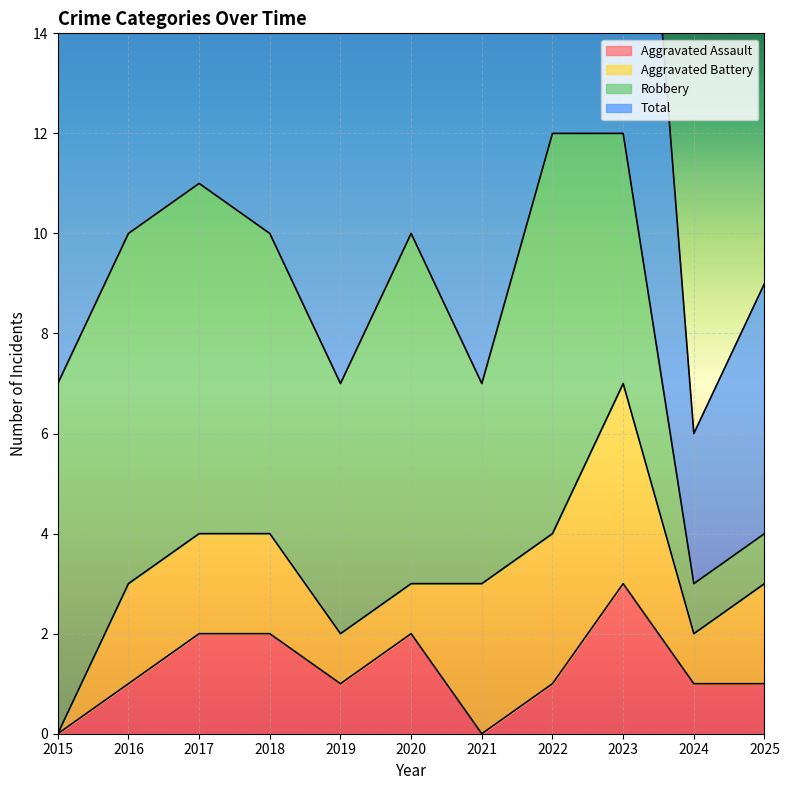

How many interior local valleys does the Aggravated Assault series have?

2